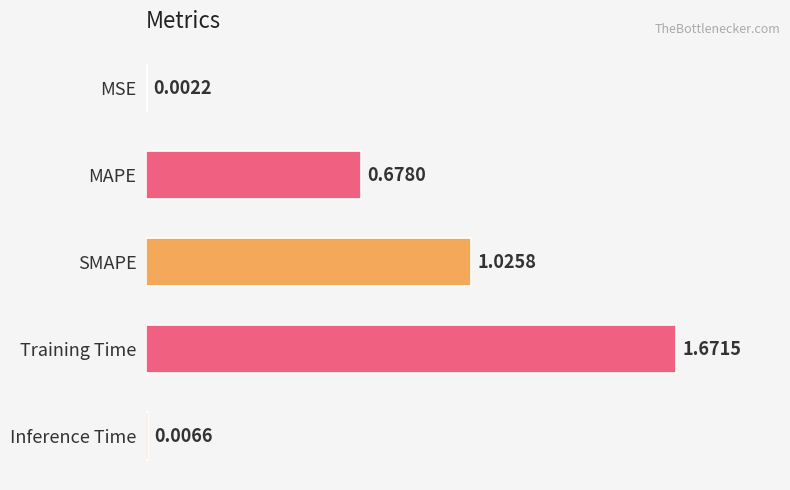

At which label is the value closest to 0?

MSE